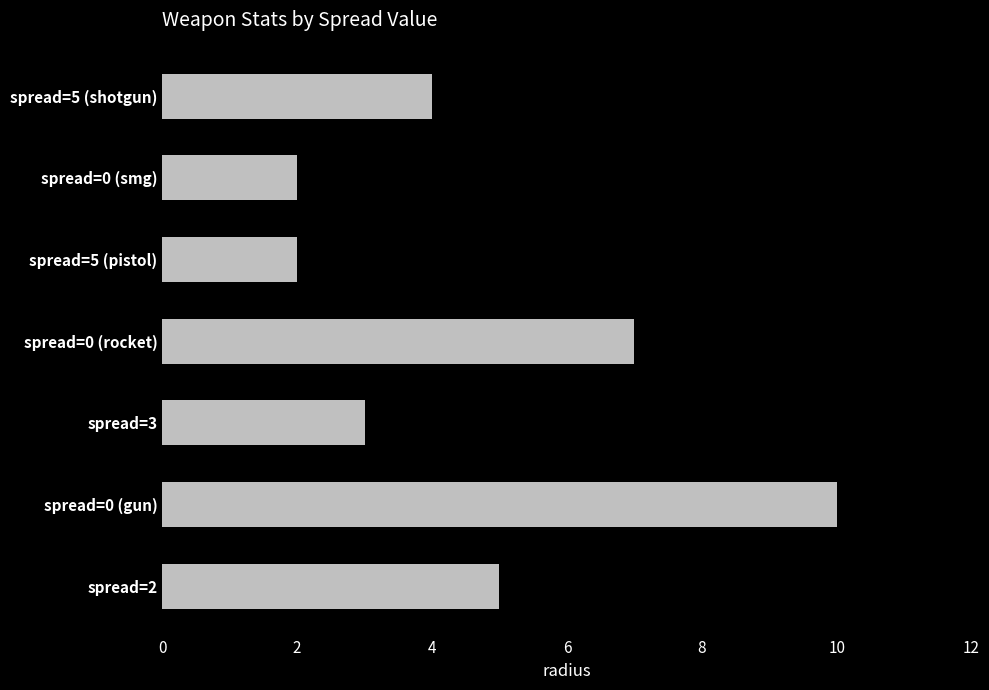

What is the ratio of the value at spread=0 (smg) to the value at spread=3?

0.7